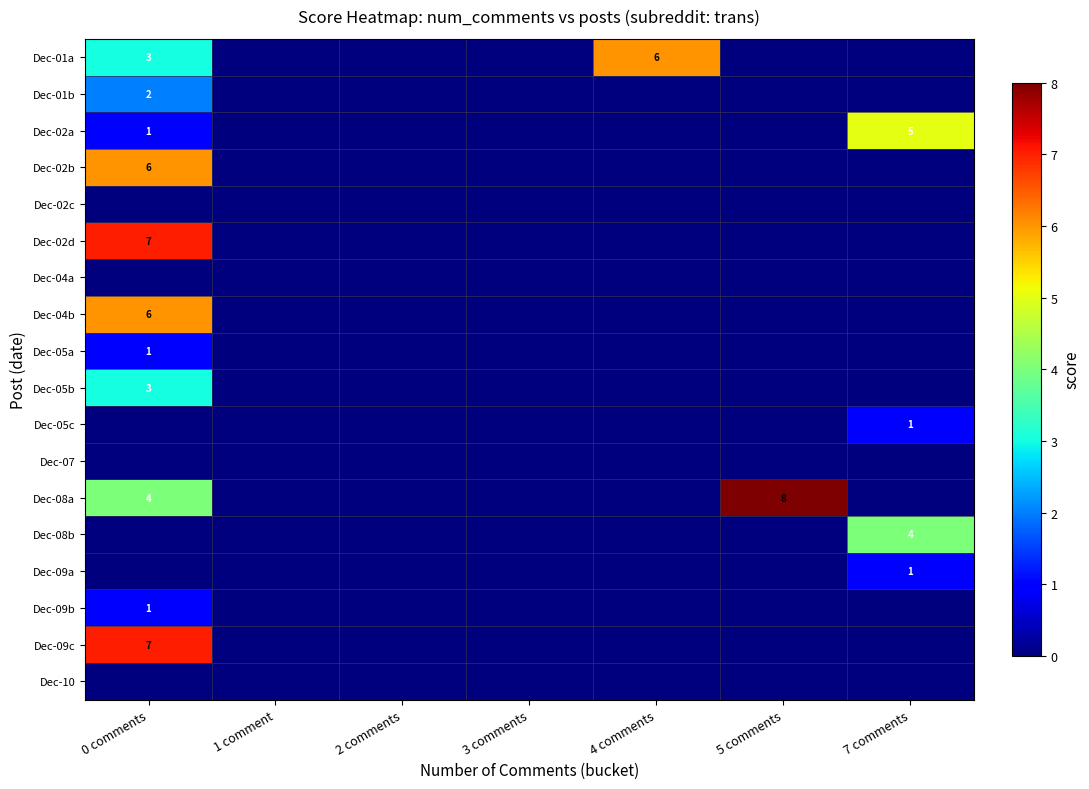

Count the number of categories in the chart.

7